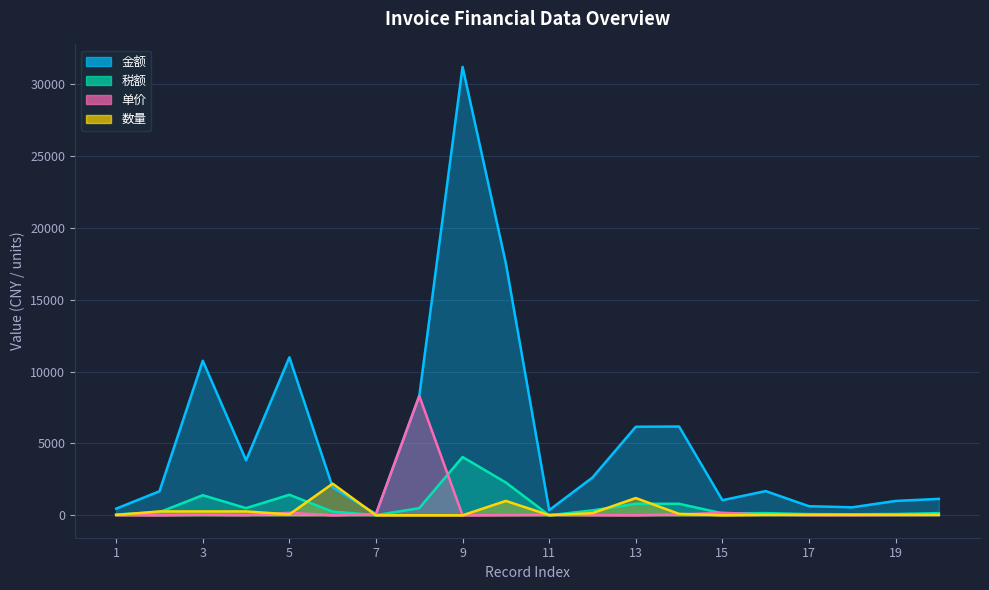

What is the spread (max minus min) of values at 2?

1666.4